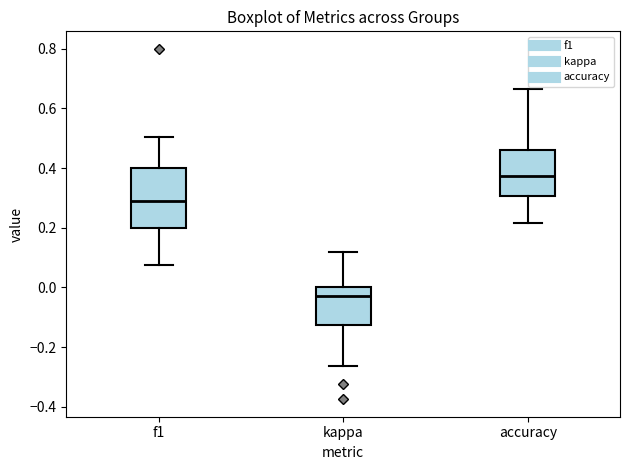

Comparing the boxes themselves (not the whiskers), which one is the tallest?

f1